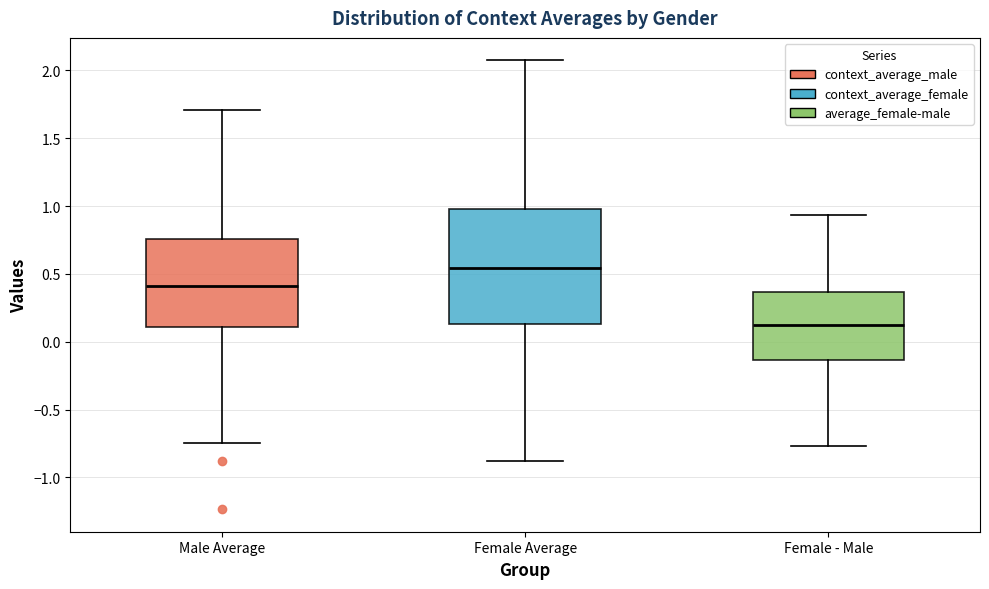

Which box has the lowest median line?

Female - Male